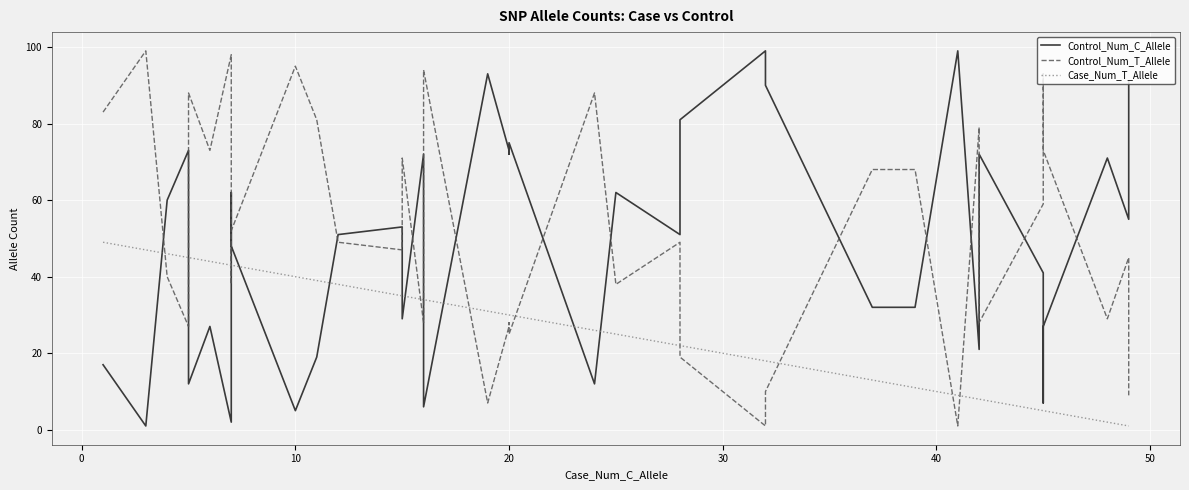

How many interior local valleys does the Control_Num_C_Allele series have?

10